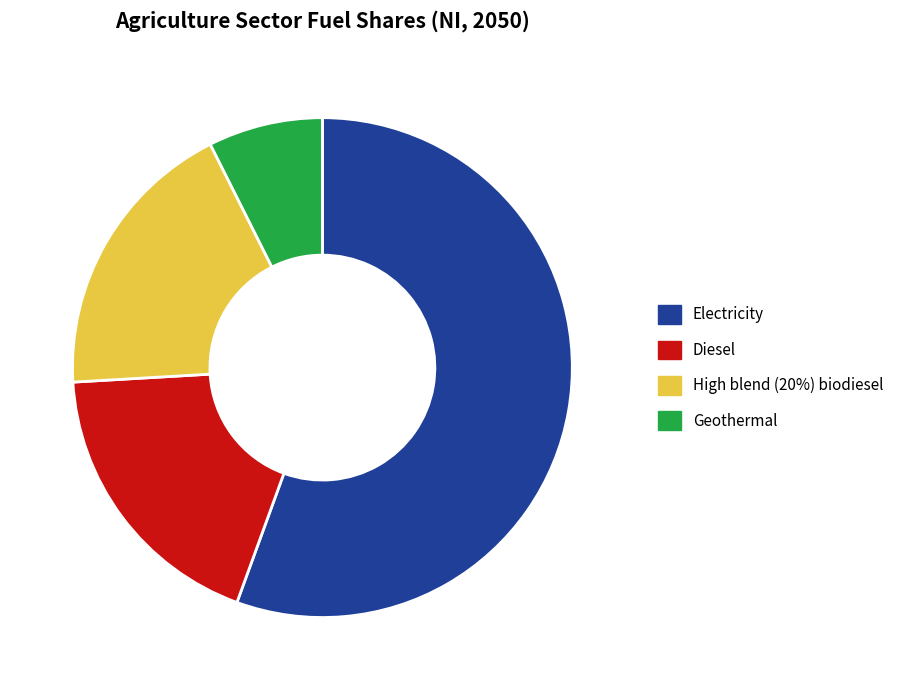

Is it true that Electricity is 48% of the pie?

False